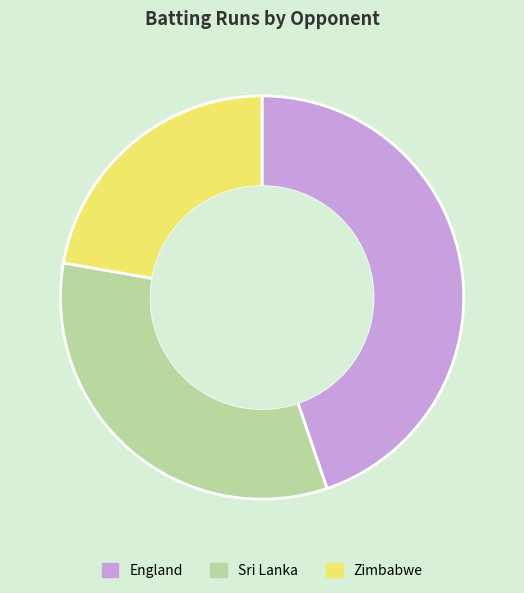

The England slice represents 53% of the pie. True or false?

False